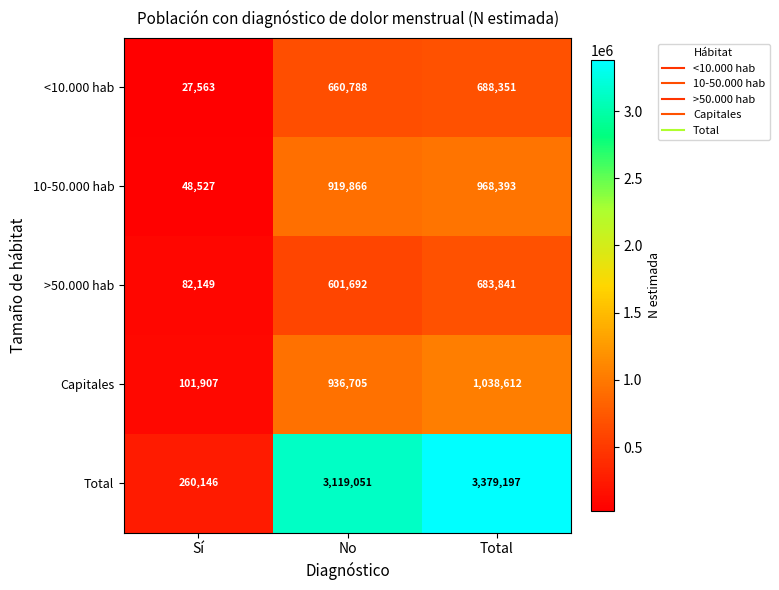

At how many categories does at least one series exceed 2306496?

2